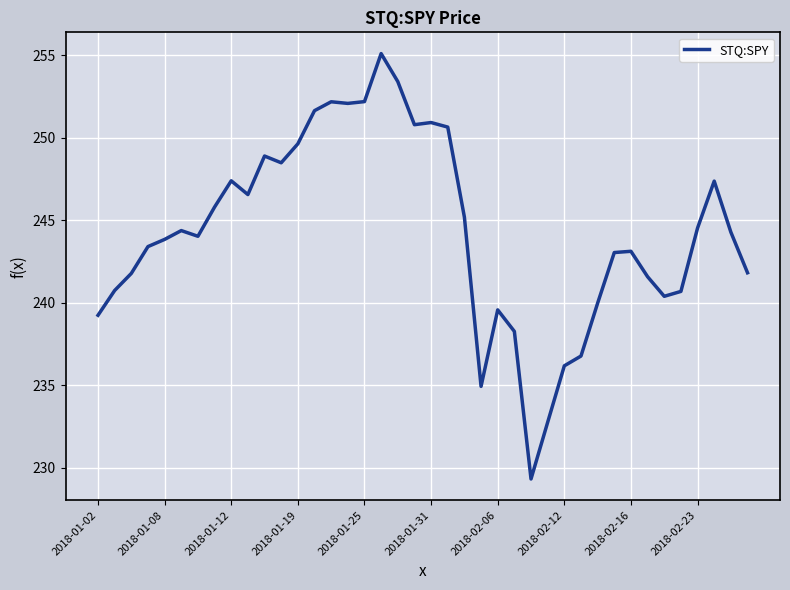

What is the difference between the maximum and minimum values?

25.8